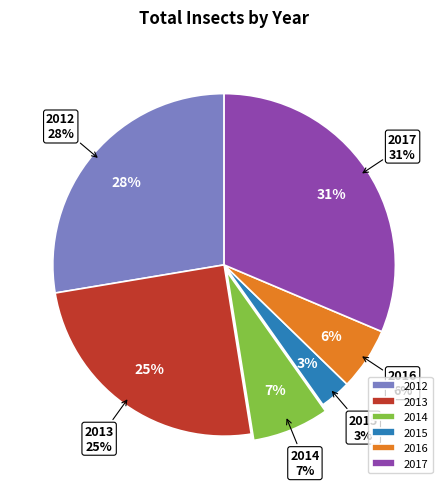

Does 11 represent more than half of the total?

No